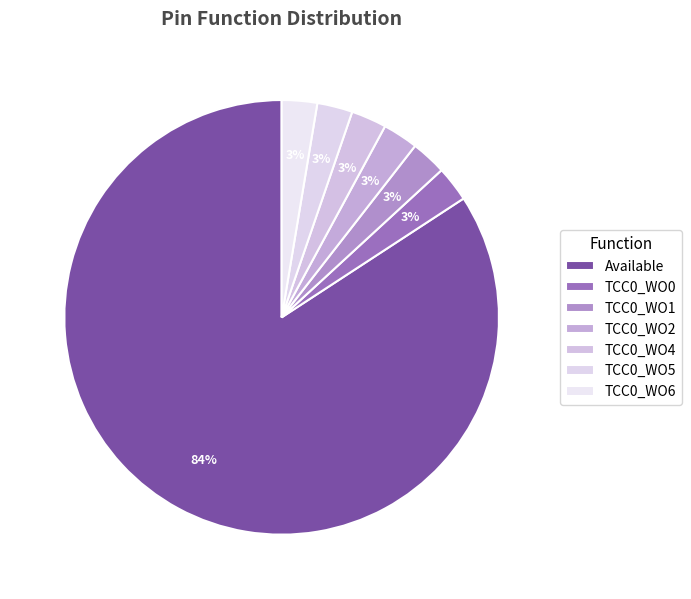

Which slice represents more than half of the pie?

Available